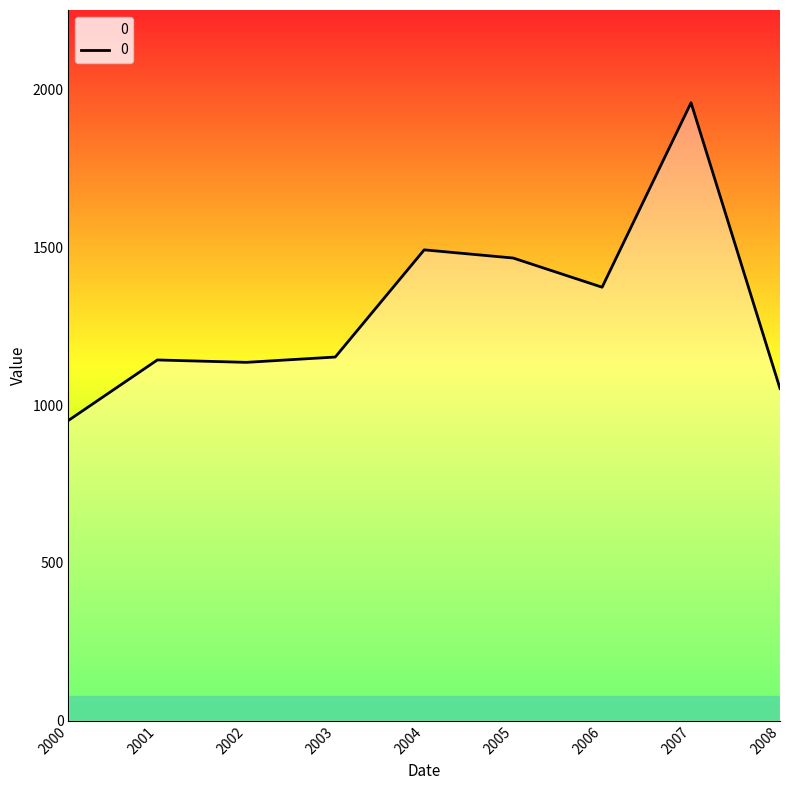

Which has a higher value, 2006 or 2007?

2007